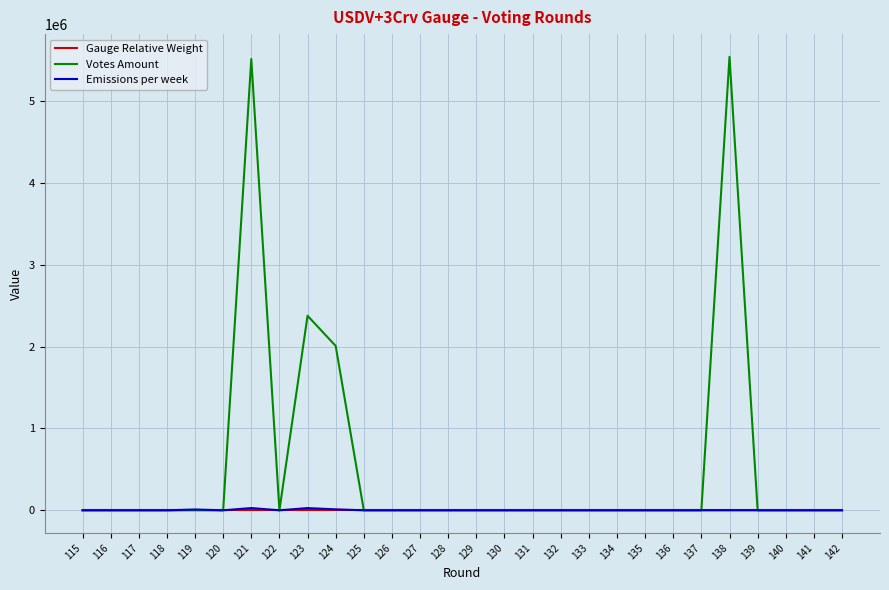

Which series has the largest total across all categories?

Votes Amount